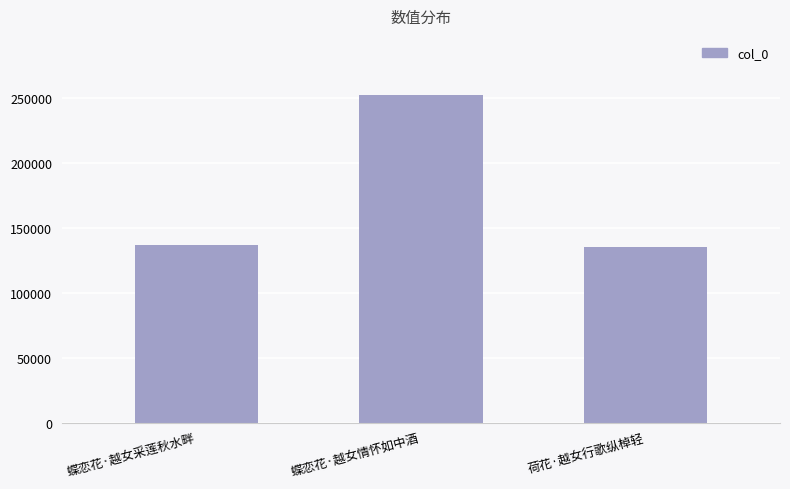

What is the ratio of the value at 荷花·越女行歌纵棹轻 to the value at 蝶恋花·越女情怀如中酒?

0.5